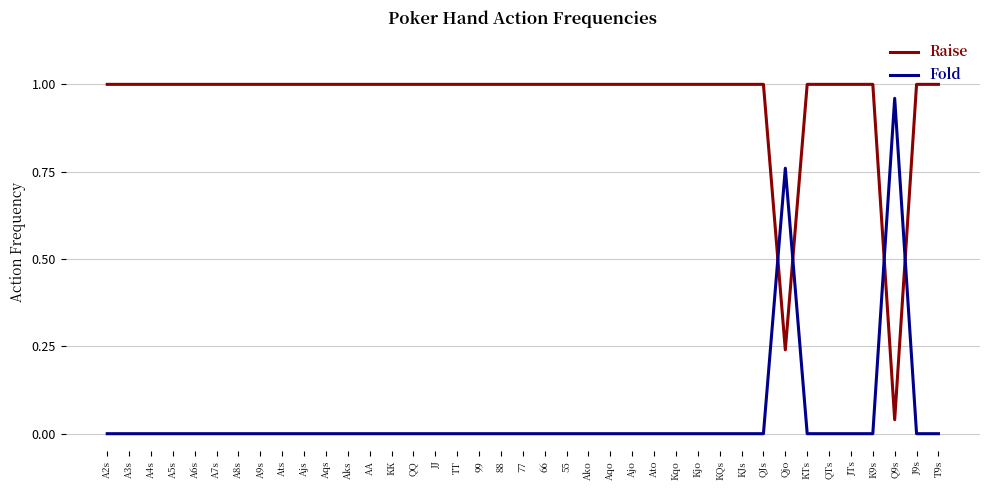

Rank the series by their average value, from lowest to highest.

Fold, Raise